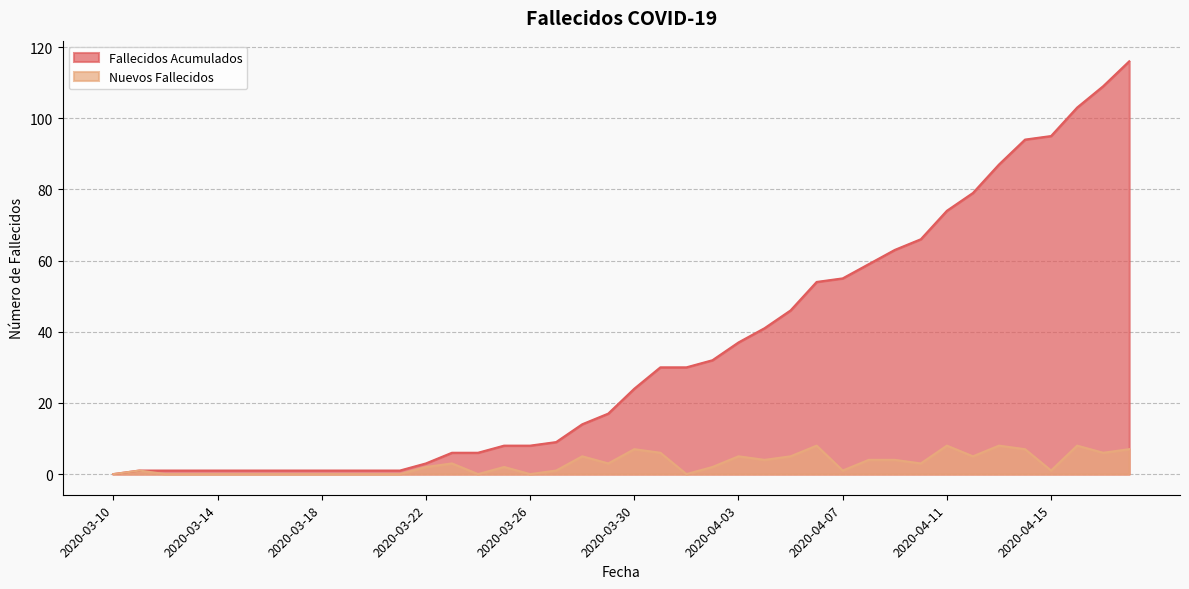

What is the sum of all Fallecidos Acumulados values?

1376